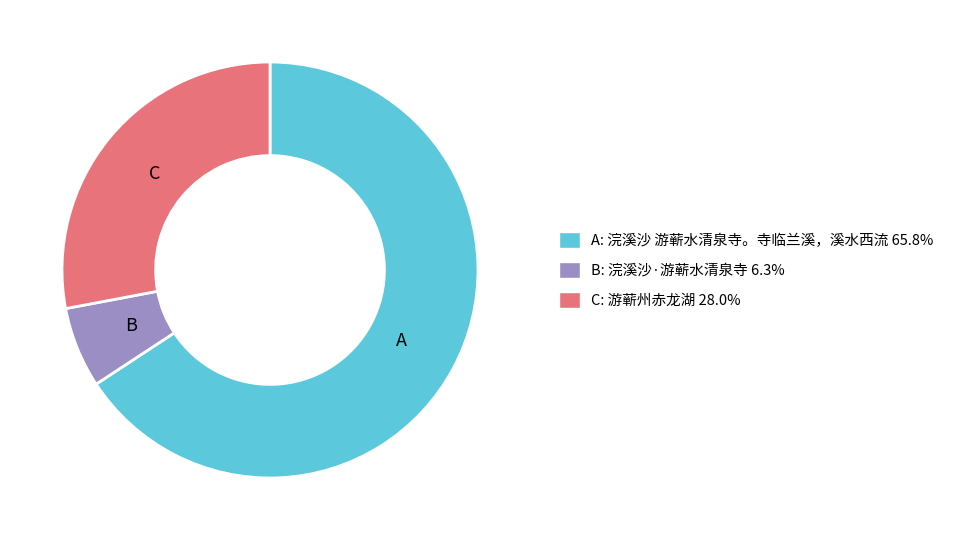

Does C: 游蕲州赤龙湖 28.0% represent more than half of the total?

No